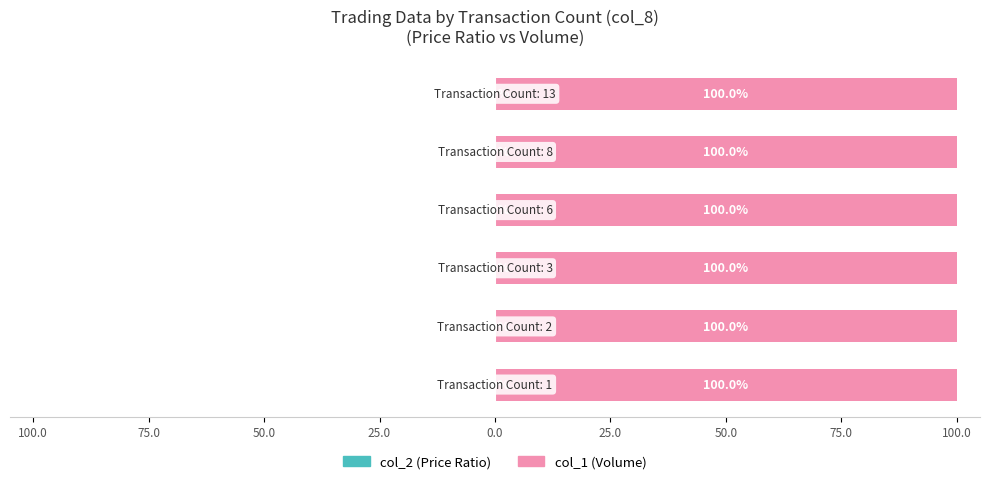

Is the value of col_2 (Price Ratio) at 50.0 greater than the value of col_1 (Volume) at 25.0?

No